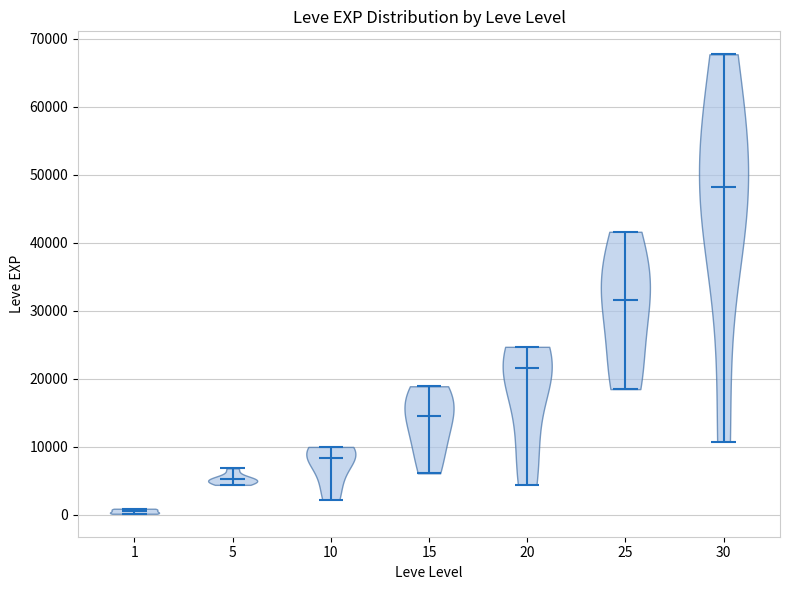

What is the lowest point the violin at x = 25 reaches on the y-axis? The values are not printed on the chart, so give them approximately, as read against the axis.

18000